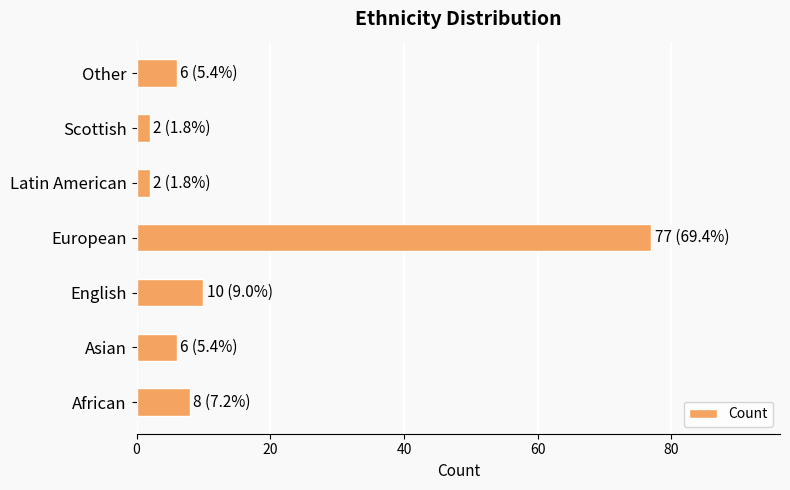

Count the number of categories in the chart.

7